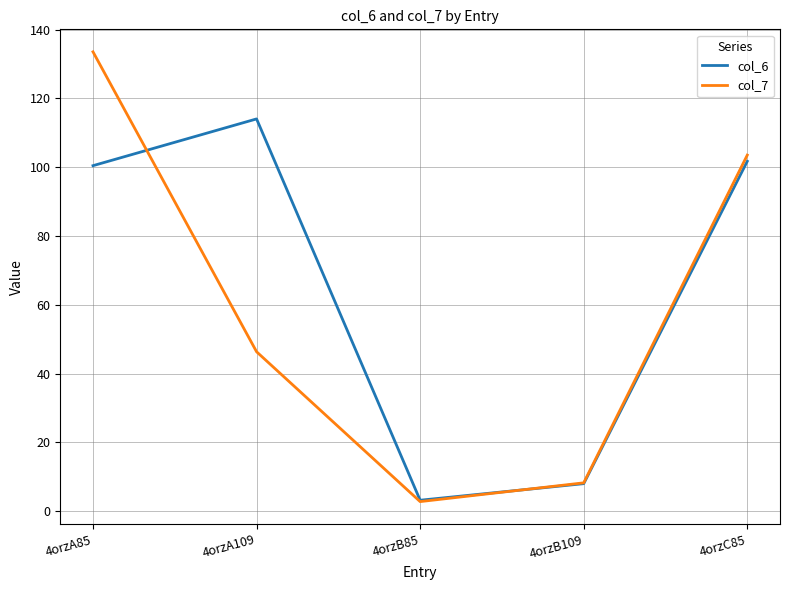

What are all the series names shown in the legend?

col_6, col_7